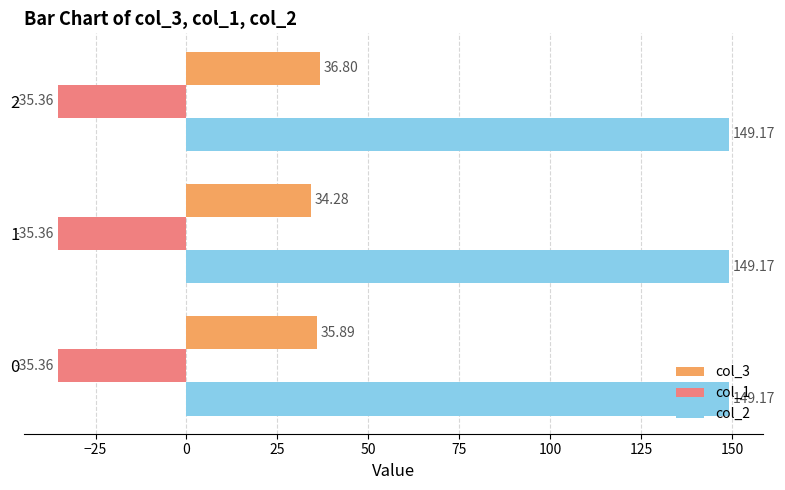

What is the lowest value of the col_2 series?

149.2